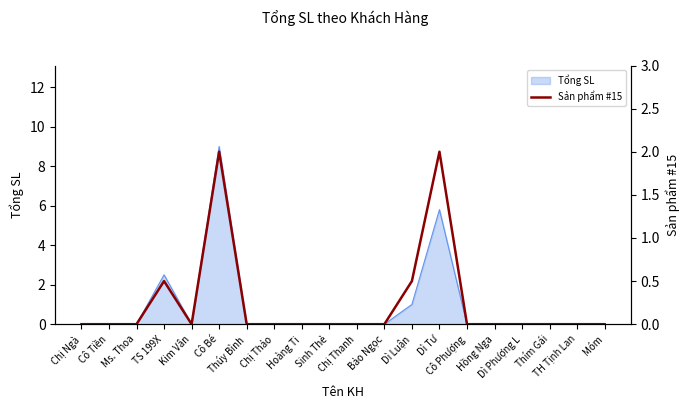

At which category does the chart reach its minimum across all series?

Chị Ngà